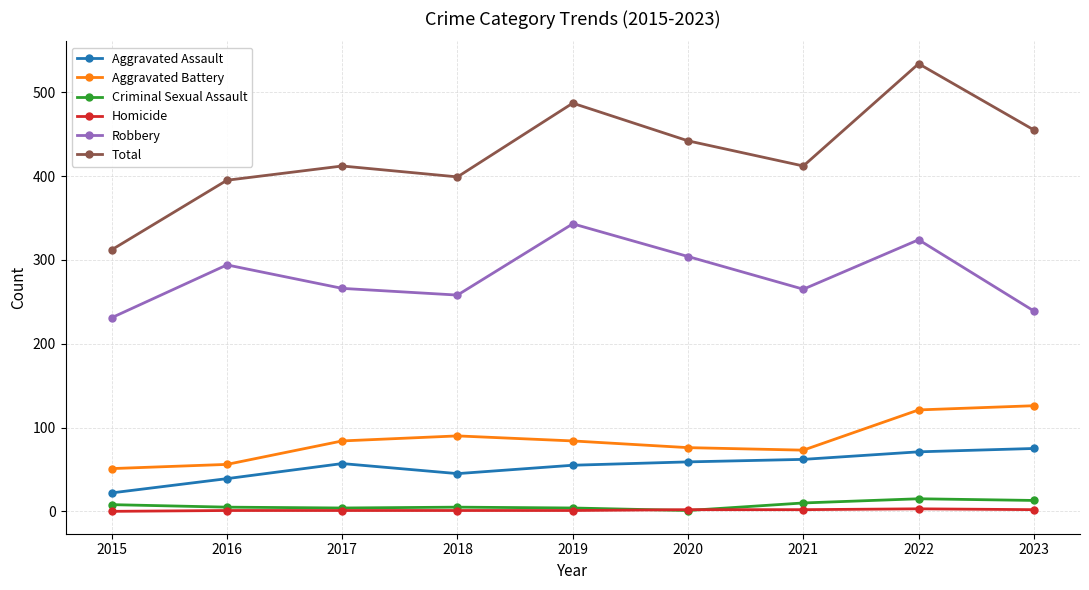

Read the Robbery value at 2018, to the nearest 5.

260